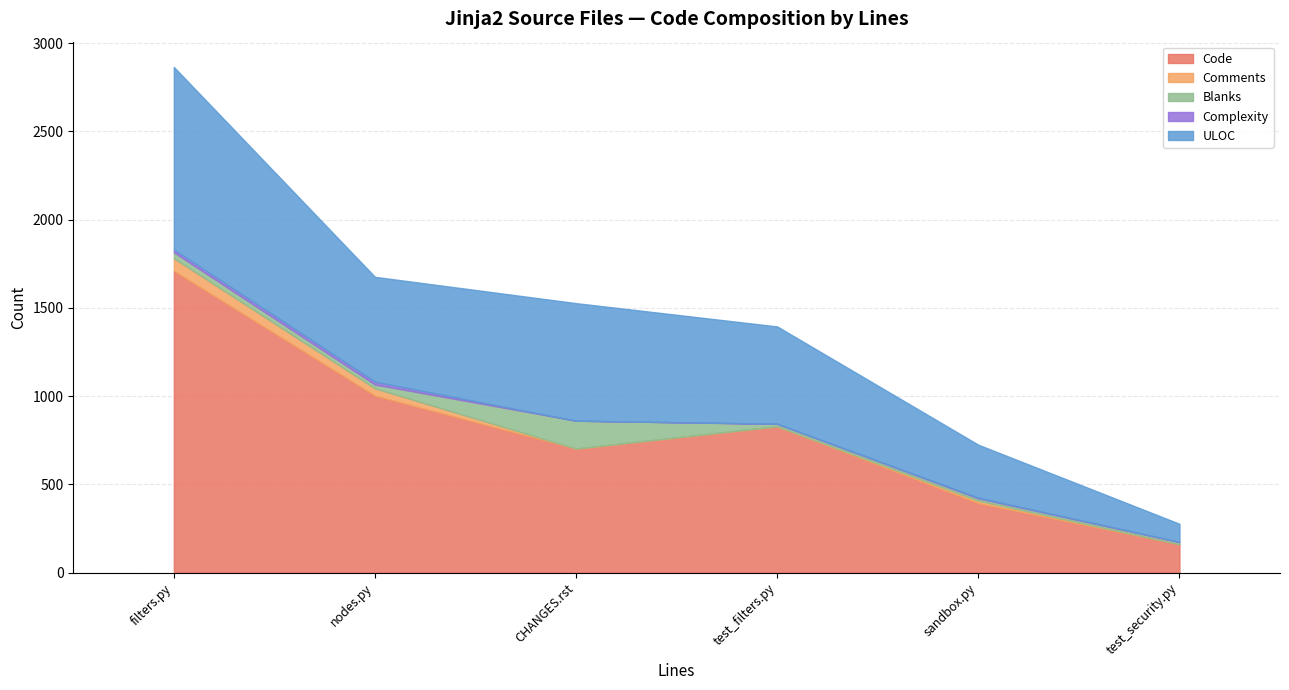

At which category is the sum across all series the highest?

filters.py